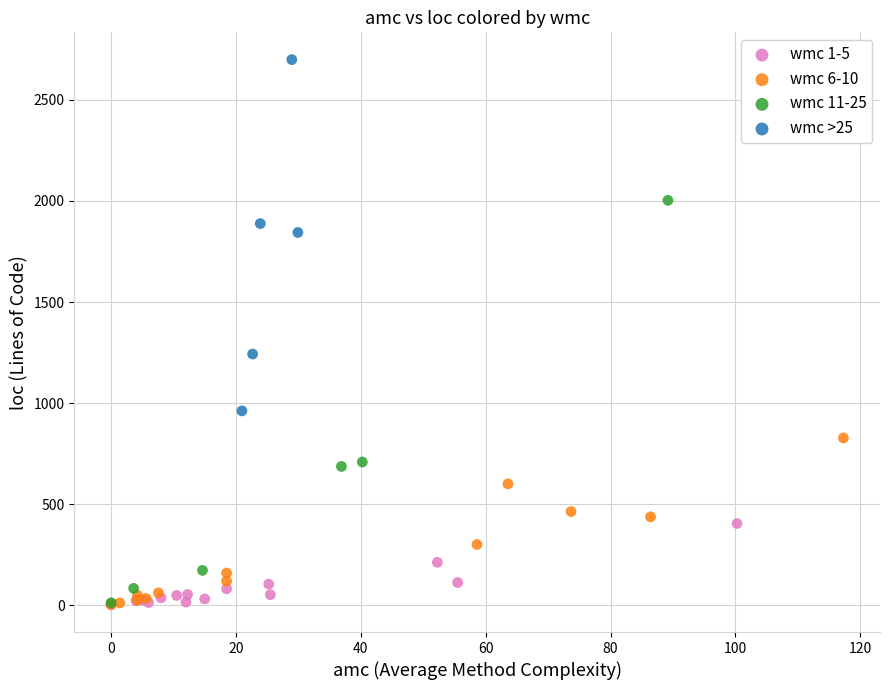

Which series has the largest Y range (max minus min)?

wmc 11-25